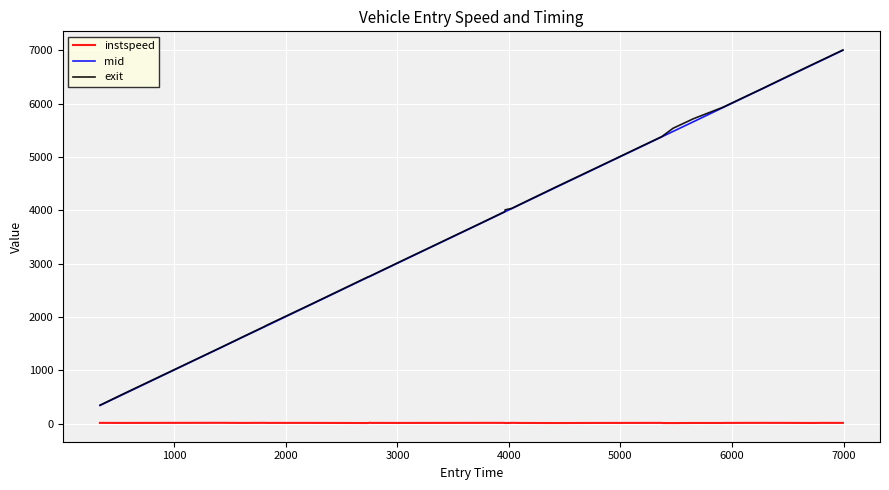

True or false: instspeed and mid intersect in this chart.

False